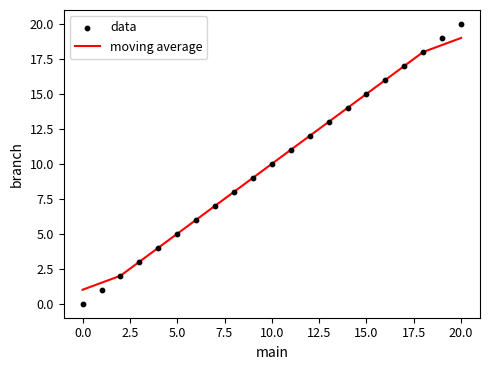

Which series contains the highest Y value?

data